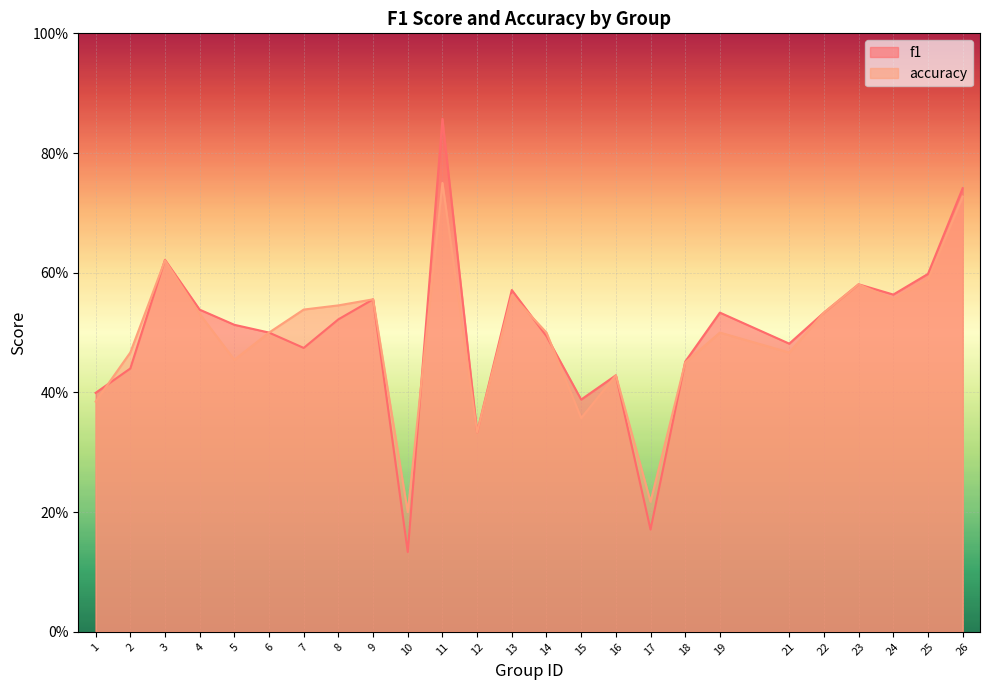

True or false: f1 has more than 0 interior local peaks.

True